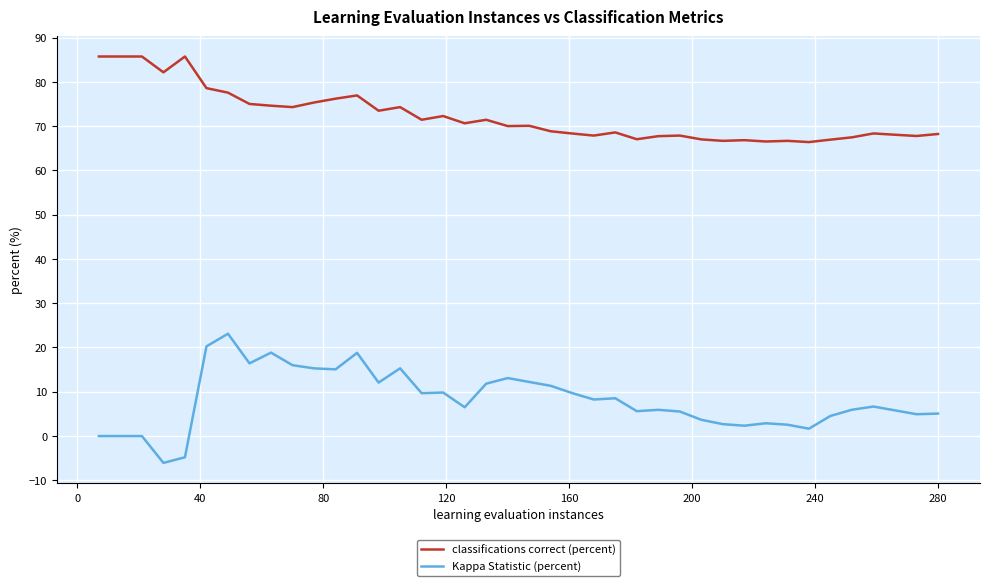

What is the highest value of the Kappa Statistic (percent) series?

23.1